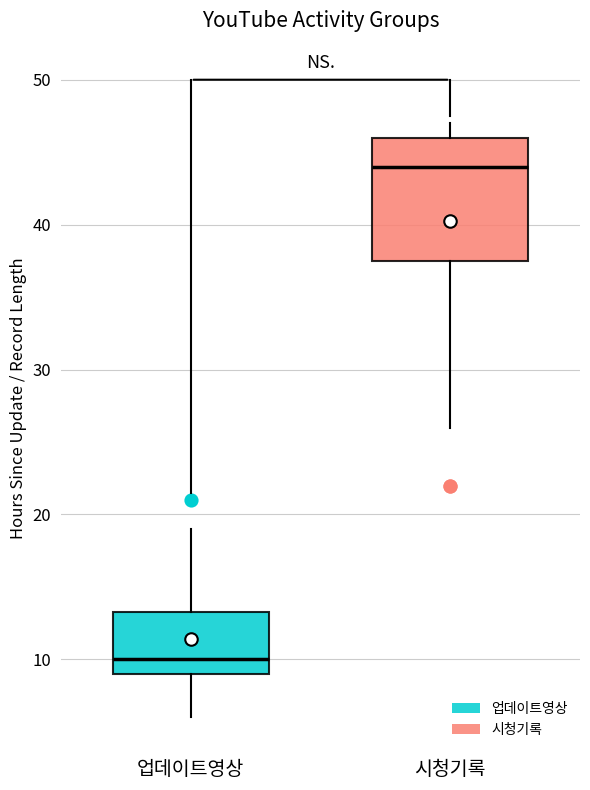

Reading left to right, transcribe this box plot: for each box, give where its median line is, the range the box spans, and where its two whiskers end, as read against the y-axis. The values are not printed on the chart, so give them approximately, as read against the axis.

업데이트영상: median 10, box 9 to 13, whiskers 6 to 19
시청기록: median 44, box 38 to 46, whiskers 26 to 47